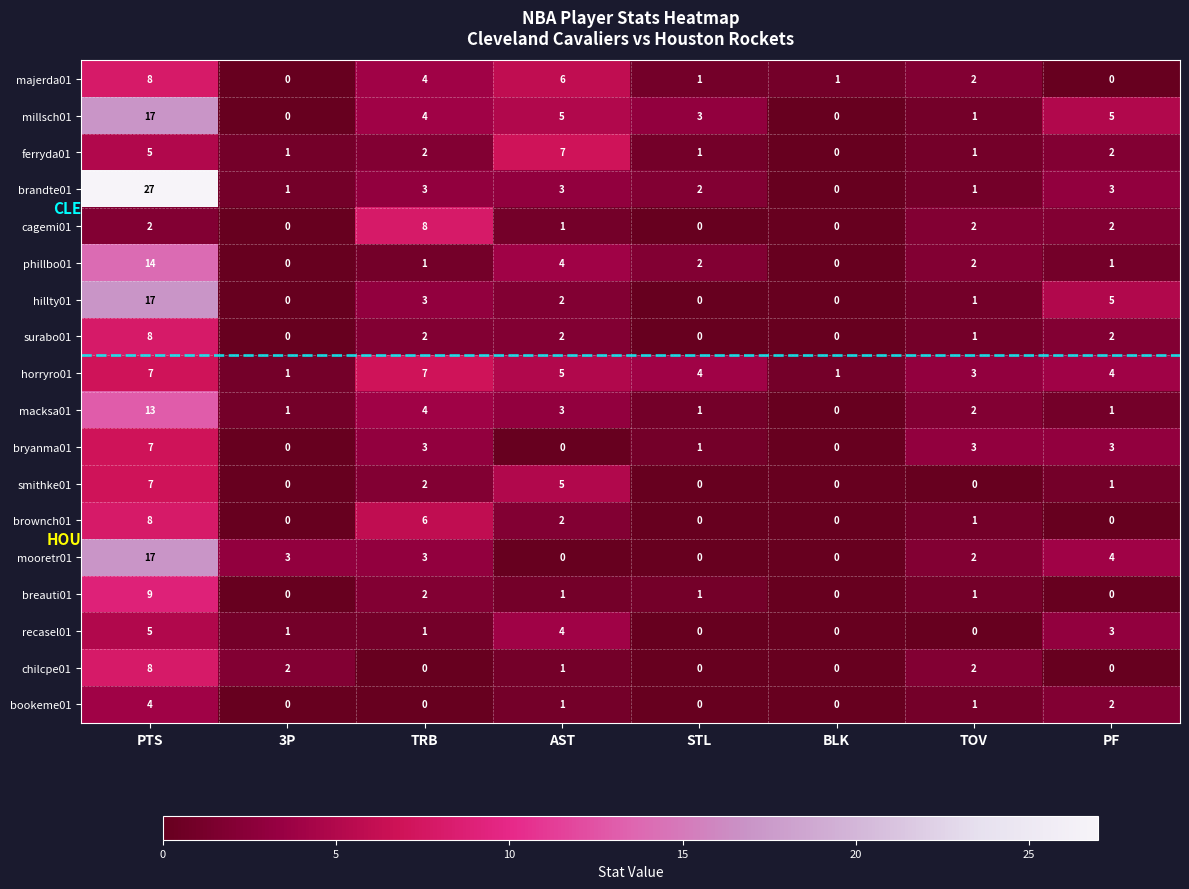

What is the difference between the second highest and second lowest values in the bryanma01 series?

3